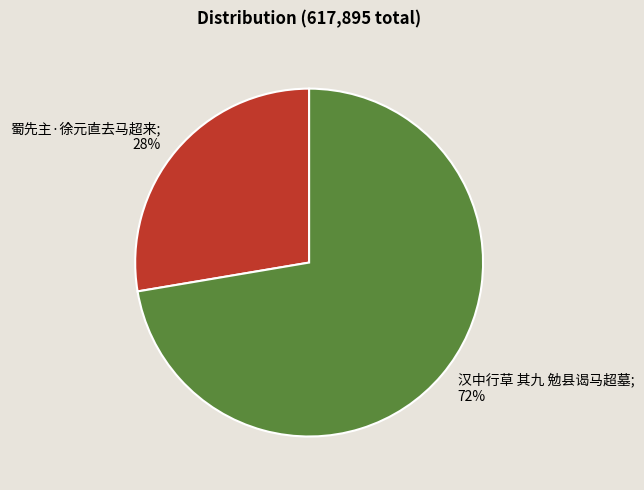

Is there any slice that represents more than half of the pie?

Yes